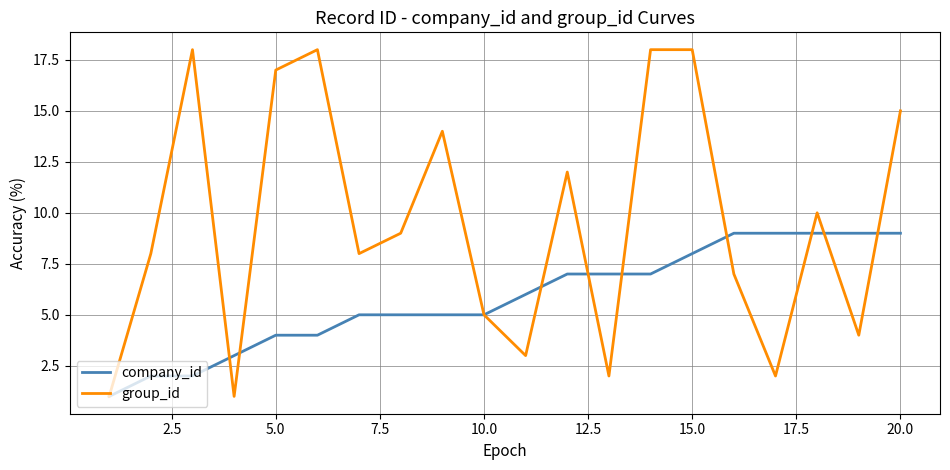

In group_id, how many points are lower than both neighbors (excluding endpoints)?

6